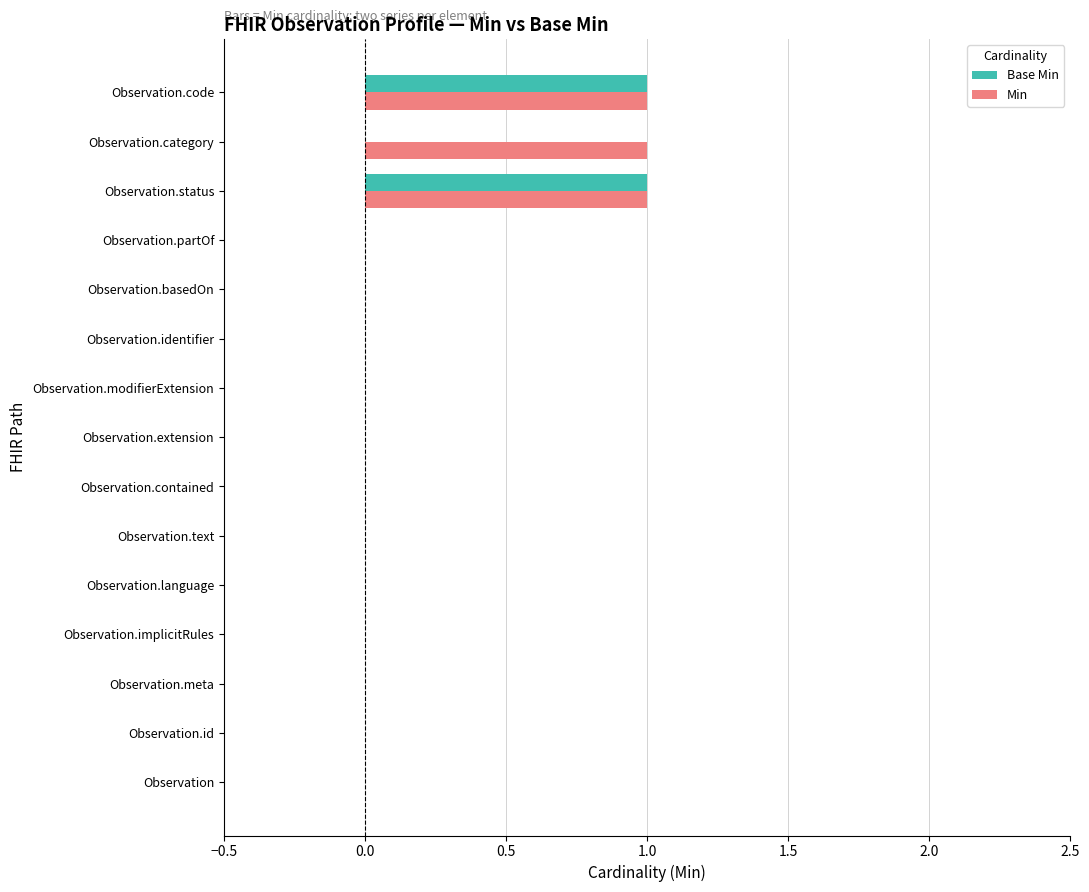

What is the sum of all Min values?

3